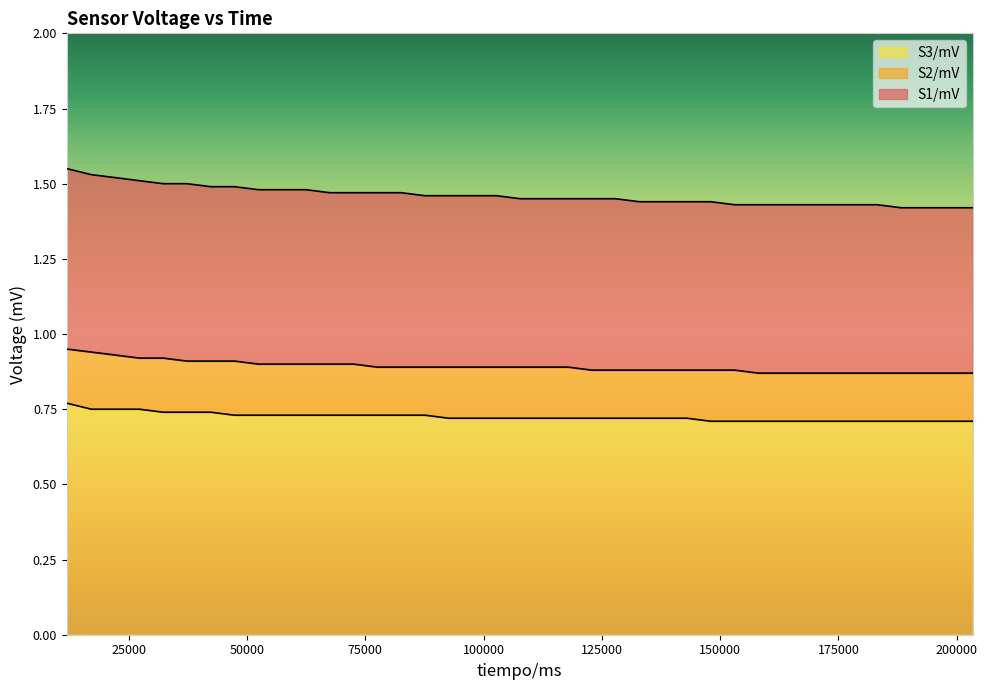

Between 173167 and 37308, which is larger?

37308